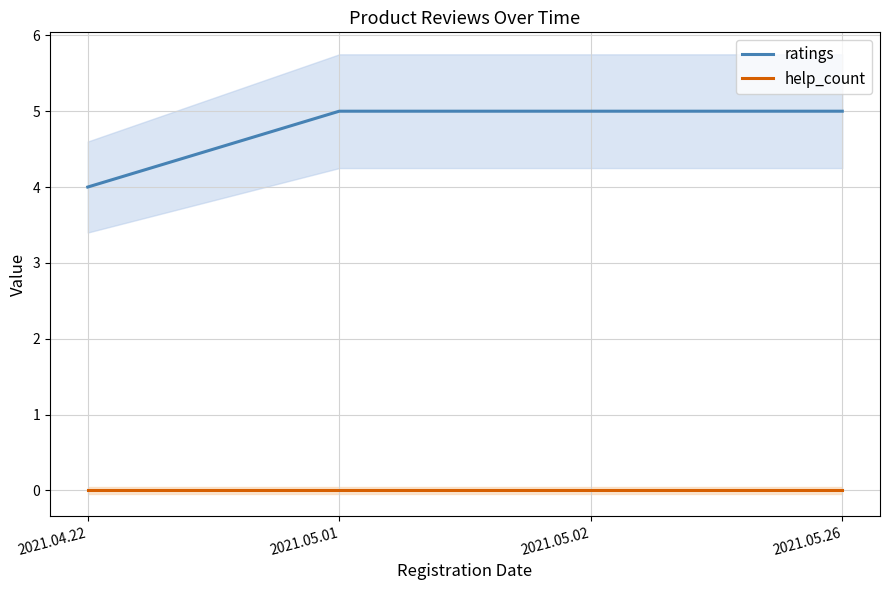

Count the number of data series in this chart.

2